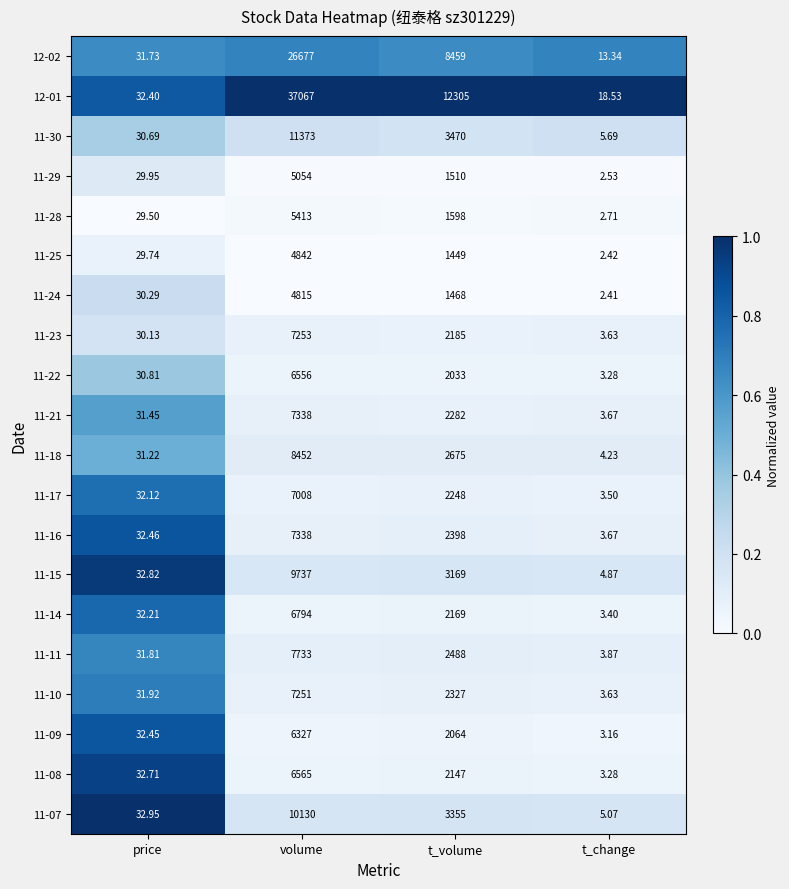

Which series has the largest total across all categories?

12-01